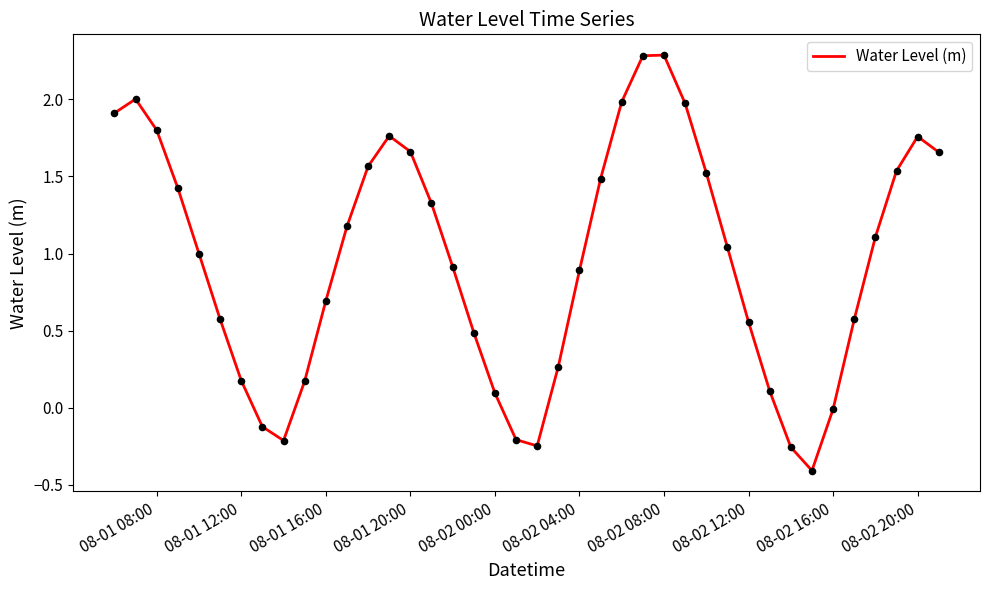

What is the difference between the maximum and minimum values?

2.7